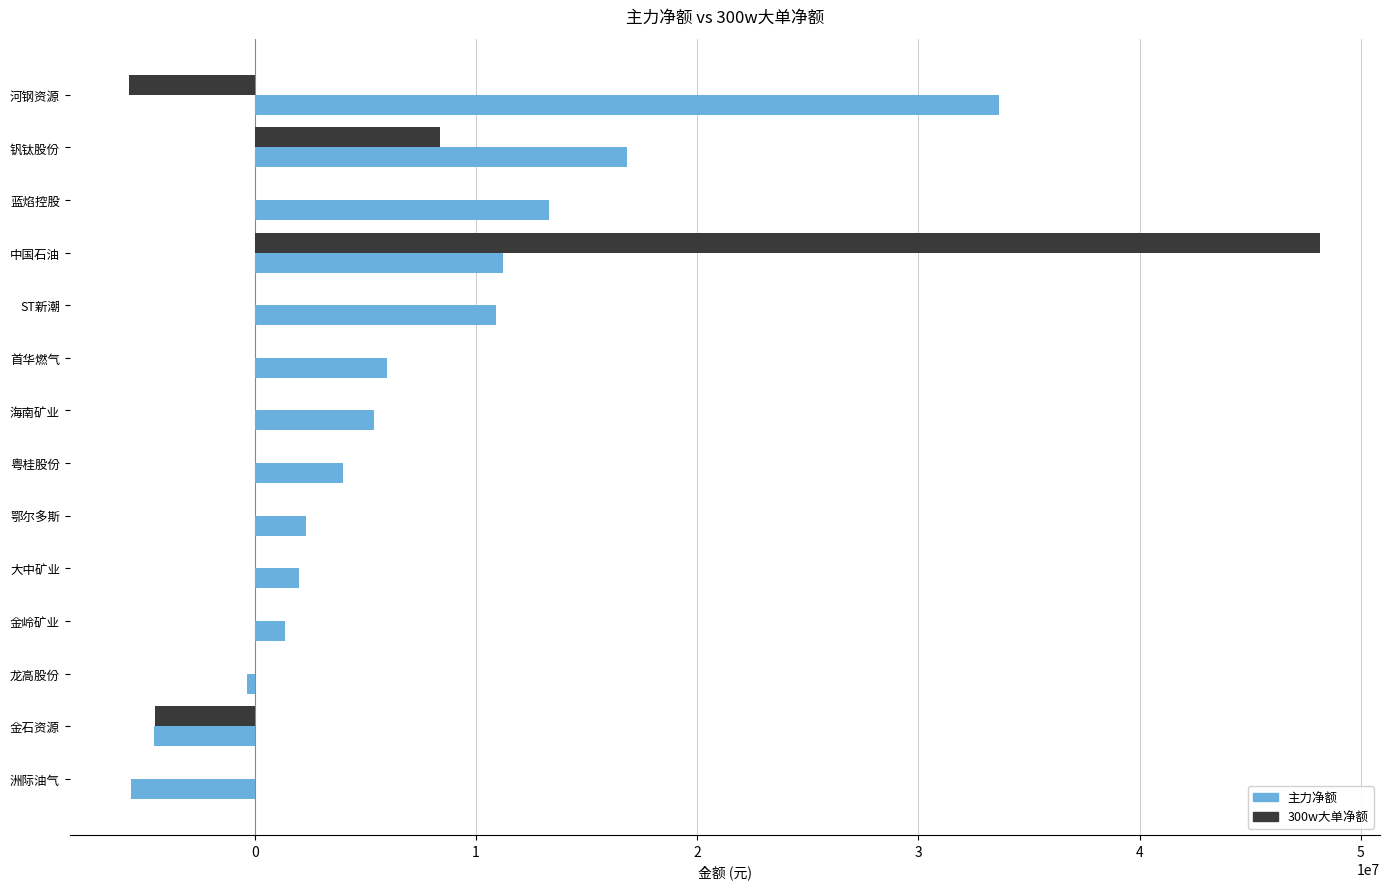

Where is 主力净额 nearest to the value 14029066?

蓝焰控股